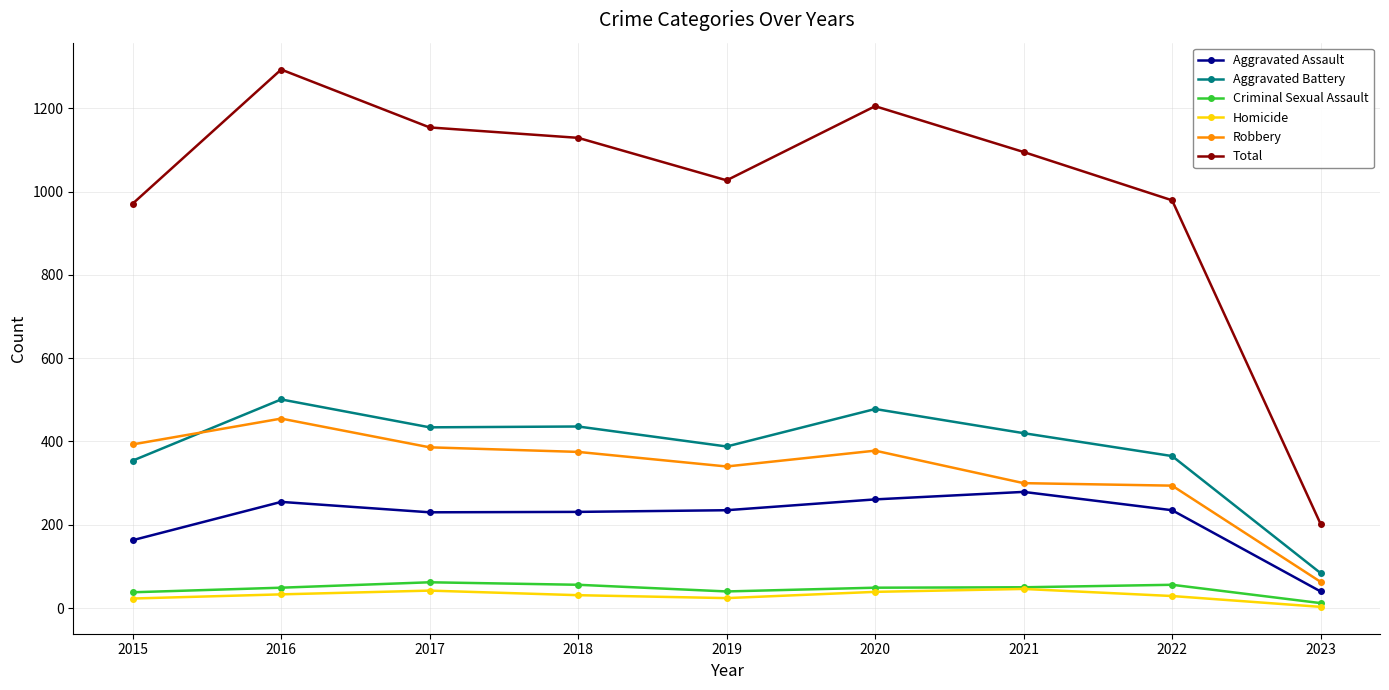

Rank the series by their maximum value, from highest to lowest.

Total, Aggravated Battery, Robbery, Aggravated Assault, Criminal Sexual Assault, Homicide